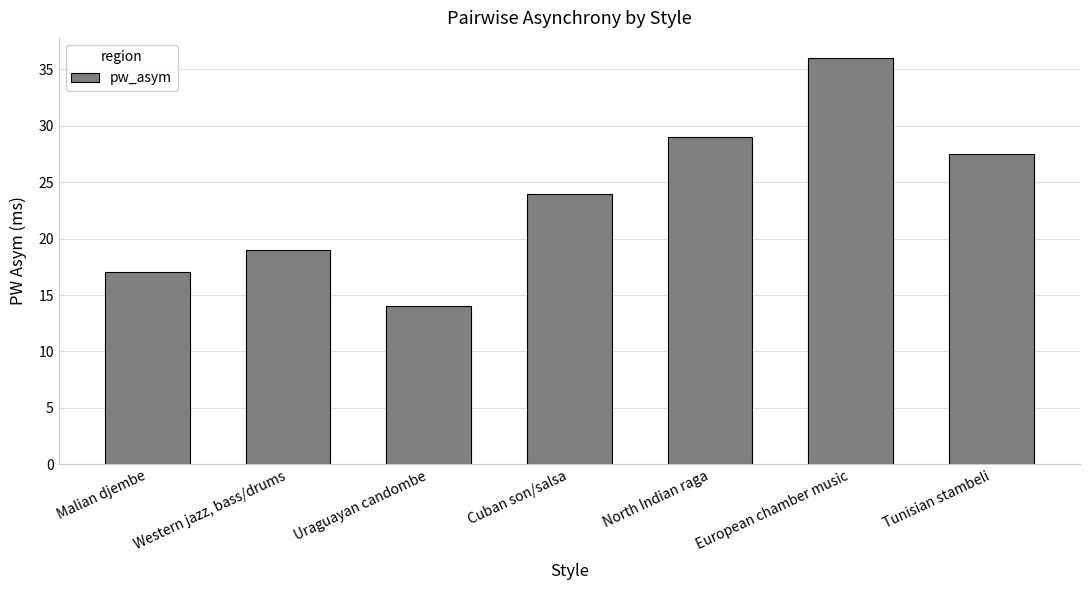

True or false: the data shows 29.3 at Western jazz, bass/drums.

False